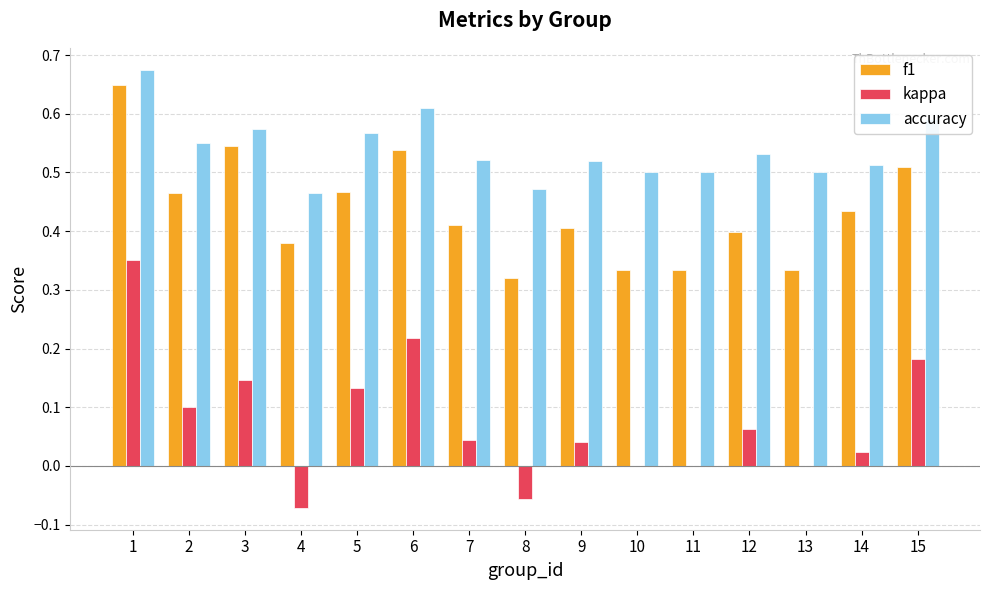

Which series has the widest spread of values?

kappa